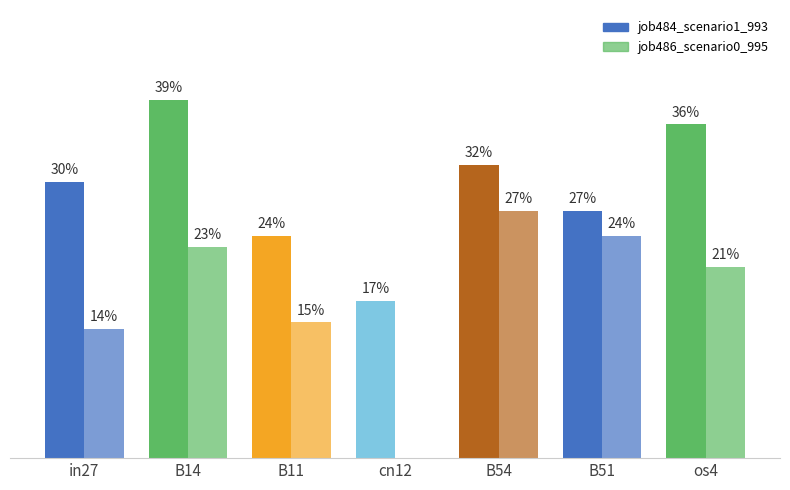

What is the lowest value of the job484_scenario1_993 series?

0.2